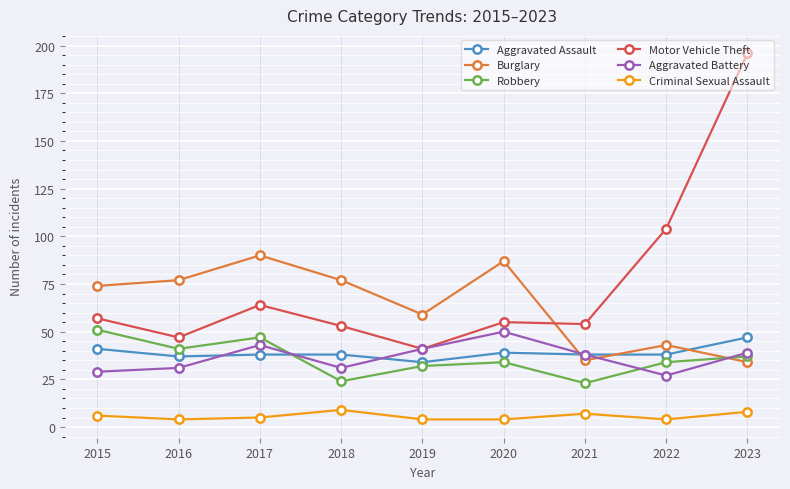

Where is the first local maximum for Robbery?

2017